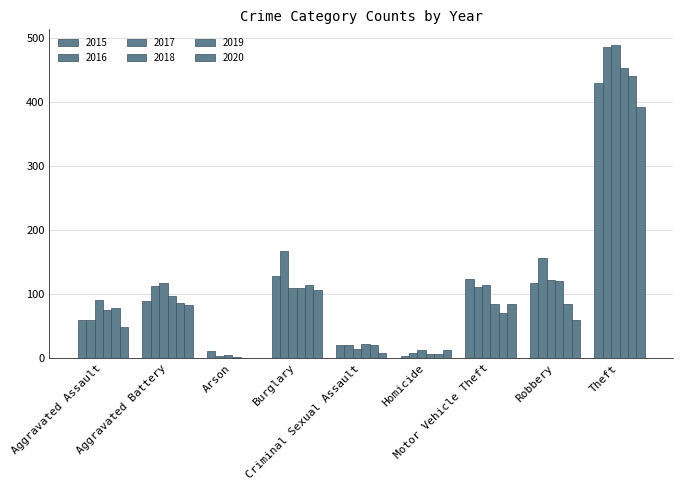

Does the chart contain stacked bars?

No